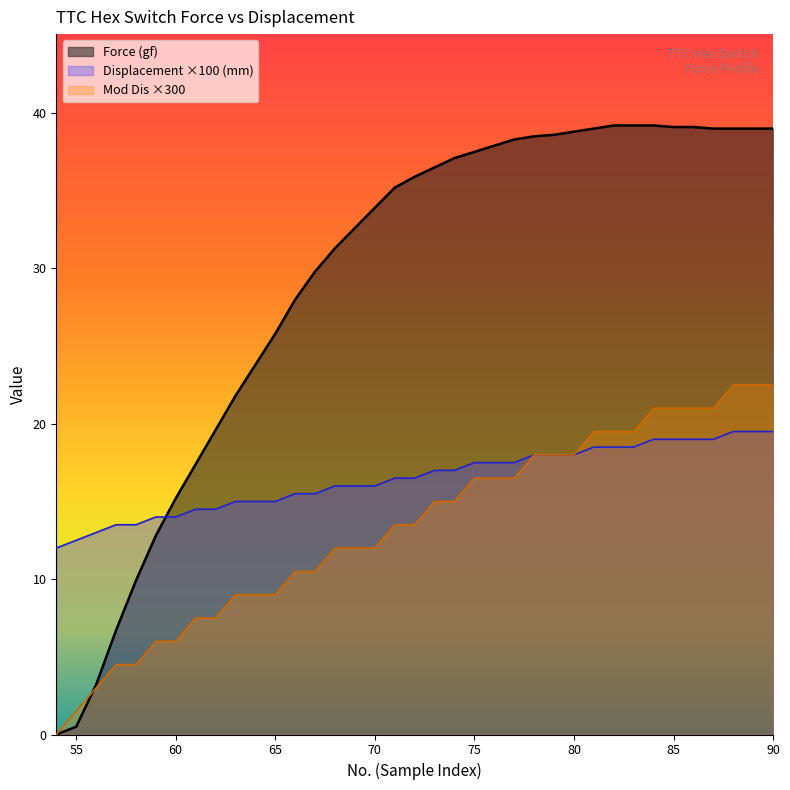

True or false: Mod Dis and Force (gf) cross at least once.

True